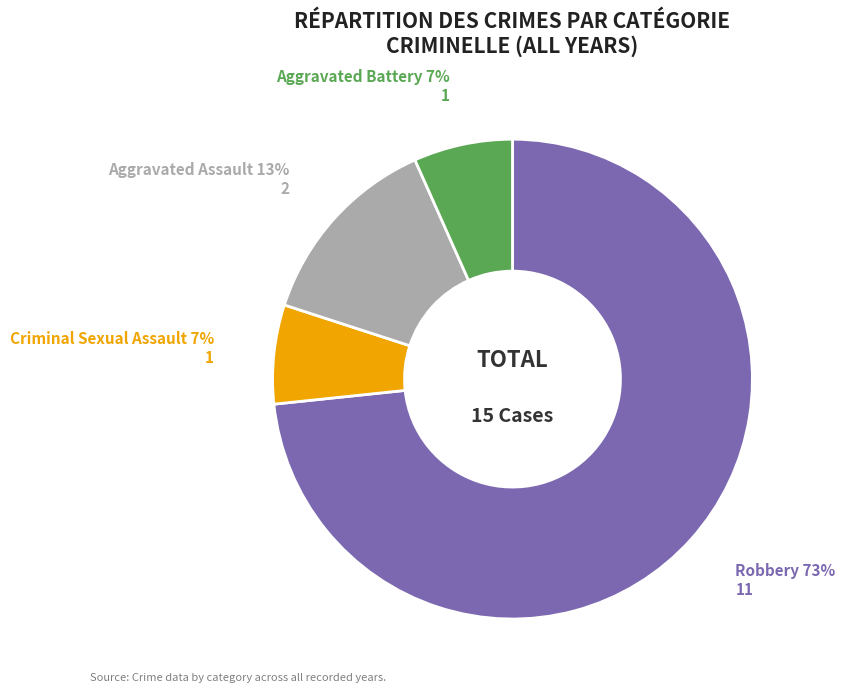

To the nearest percent, what is the average slice percentage?

25%